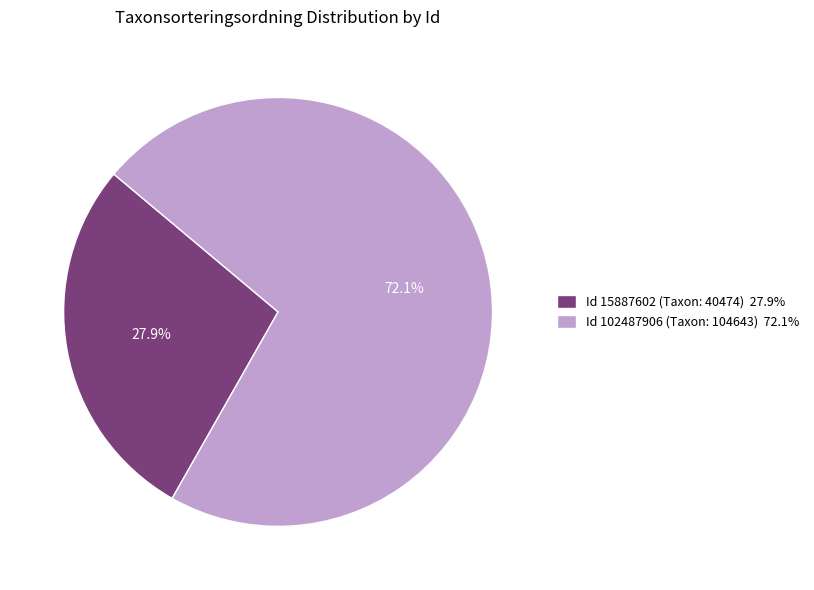

To the nearest percent, what is the average slice percentage?

50%